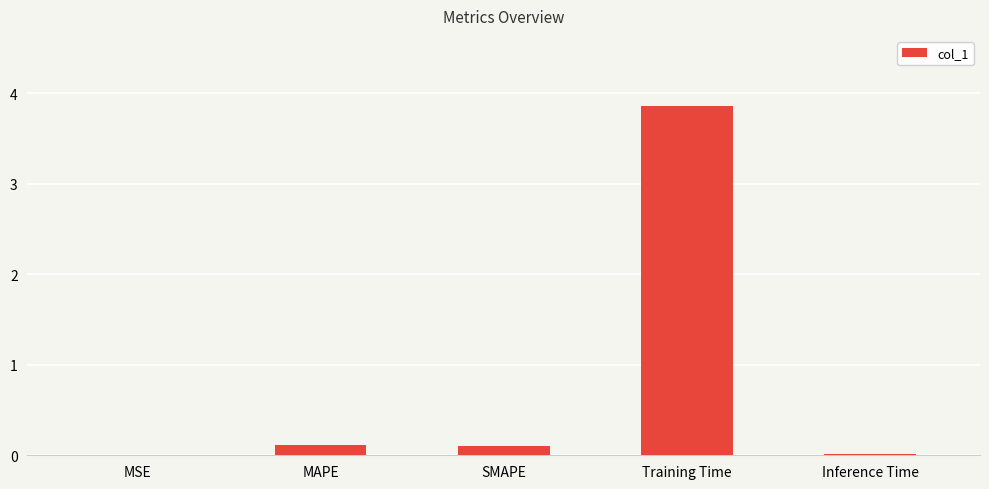

True or false: the data shows 3.9 at Training Time.

True